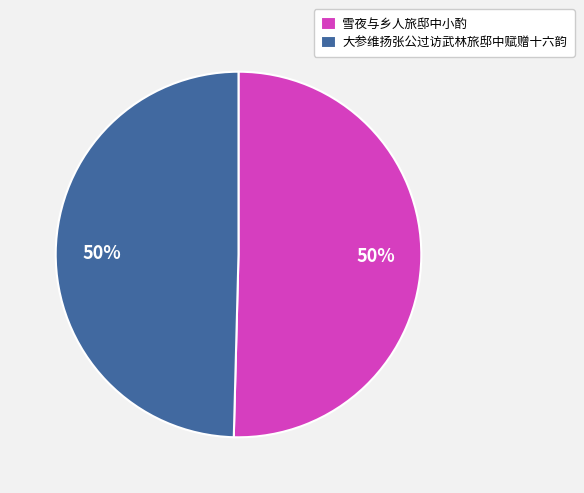

What percentage is the 雪夜与乡人旅邸中小酌 slice, to the nearest percent?

50%